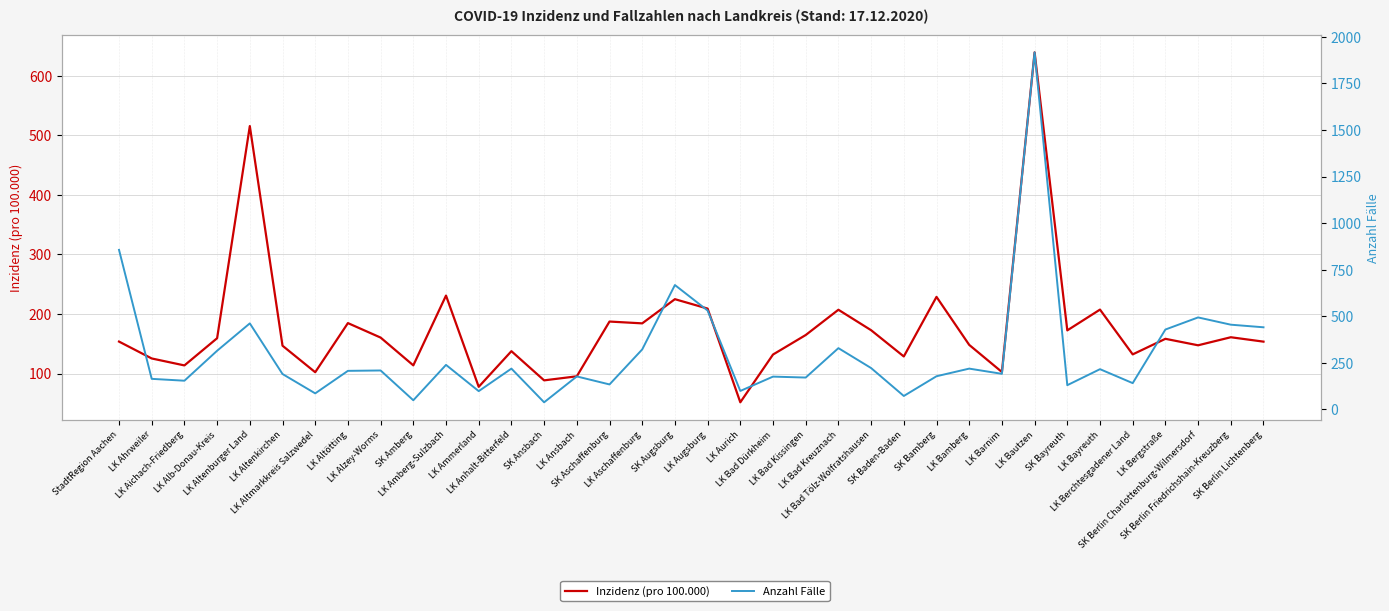

How many categories are shown in the chart?

36